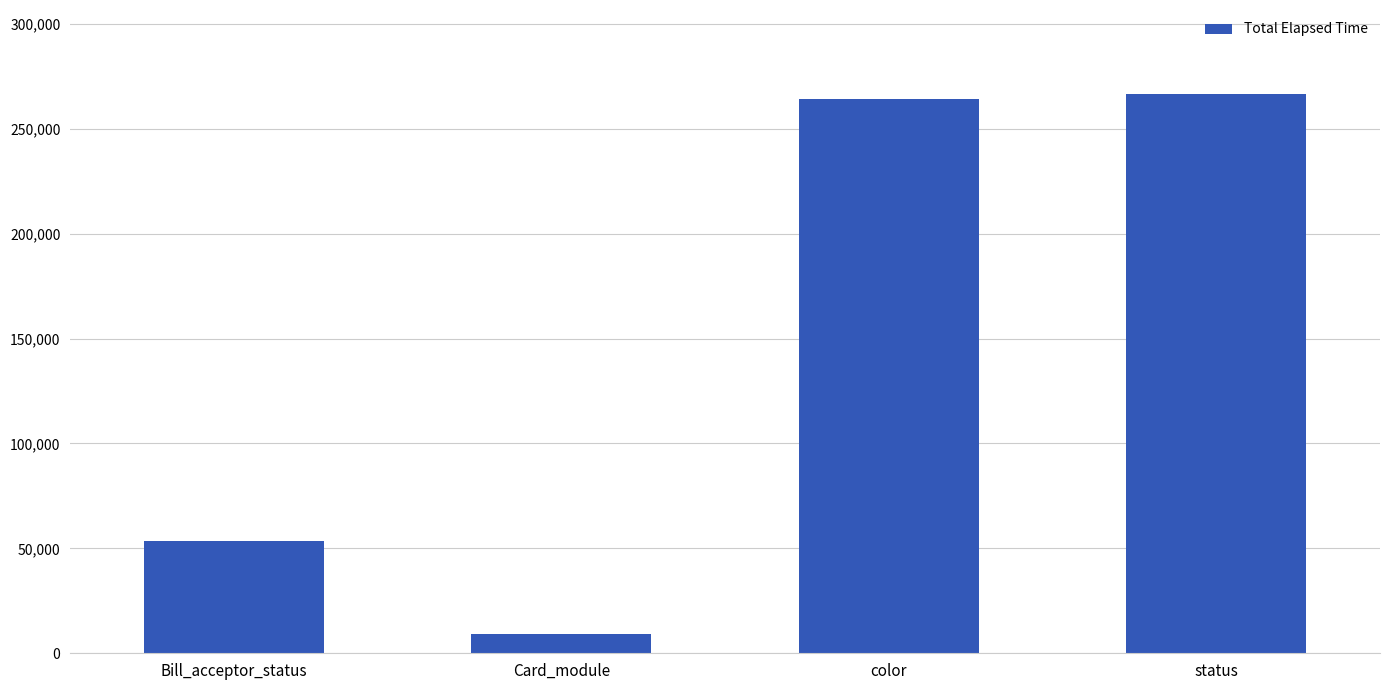

What is the difference between the maximum and minimum values?

257208